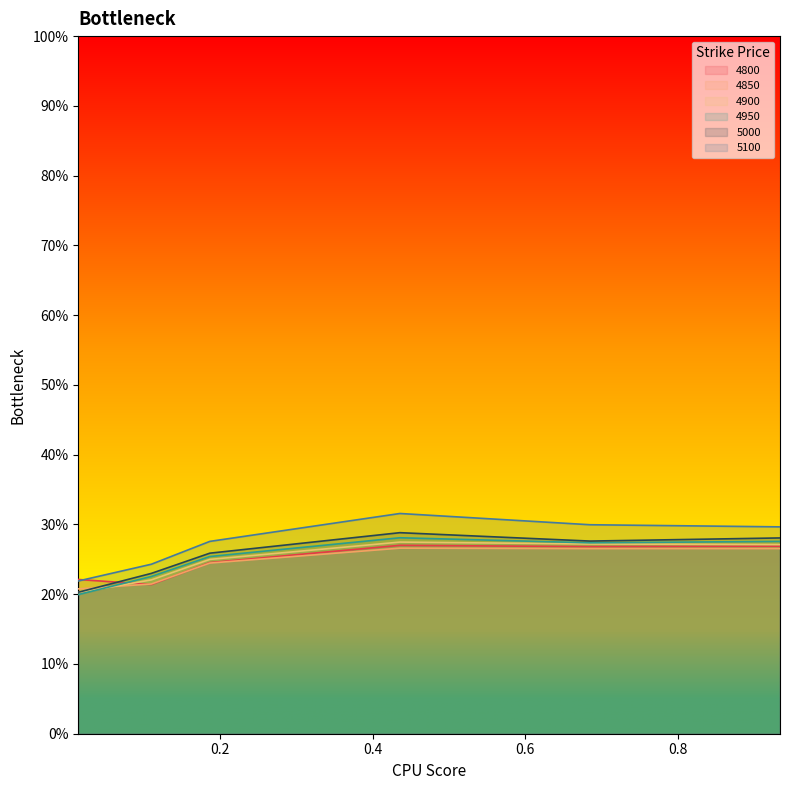

How many series are shown in this chart?

6